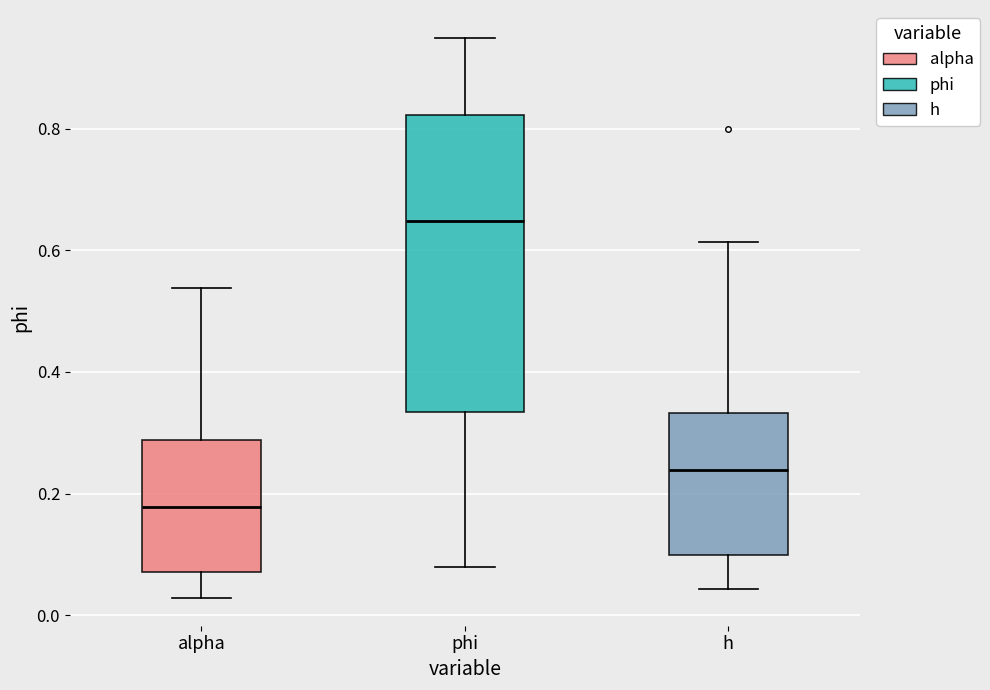

Which box's median line is the lowest?

alpha